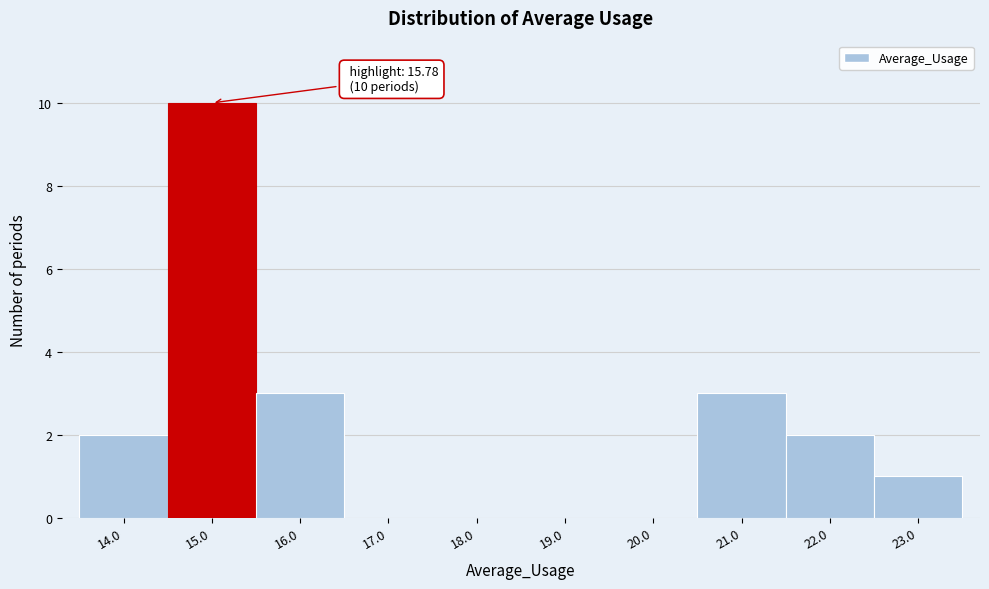

Reading left to right, extract all data points from this chart.

14.0=2	15.0=10	16.0=3	17.0=0	18.0=0	19.0=0	20.0=0	21.0=3	22.0=2	23.0=1